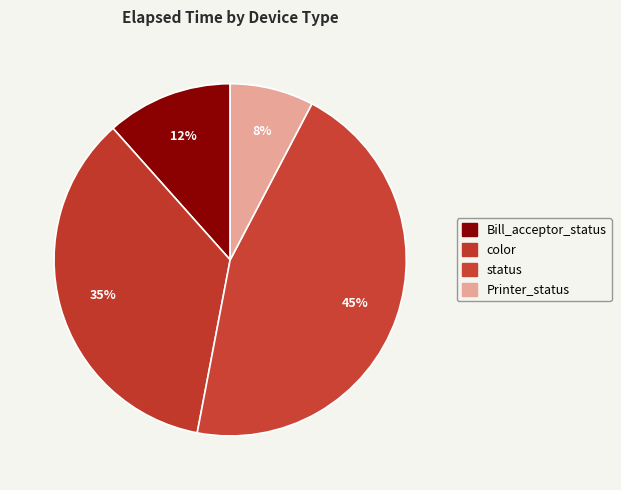

True or false: Bill_acceptor_status accounts for 11% of the total.

False